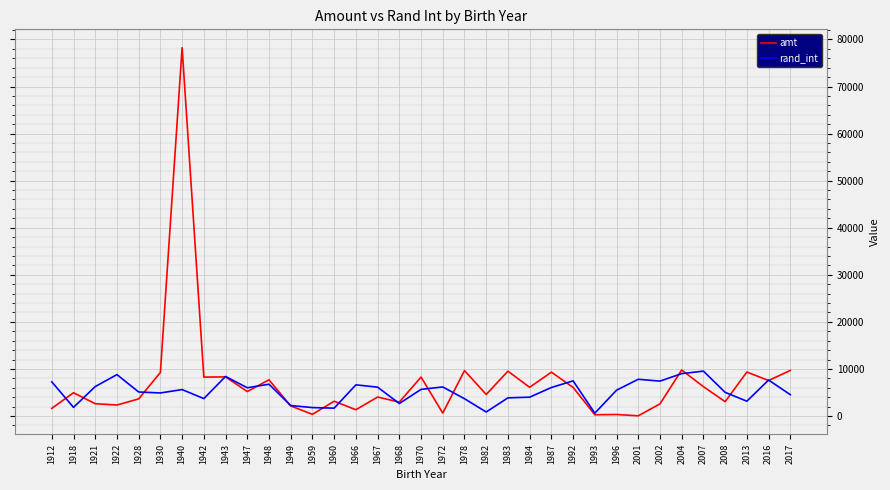

Which category has the highest value across all series?

1940